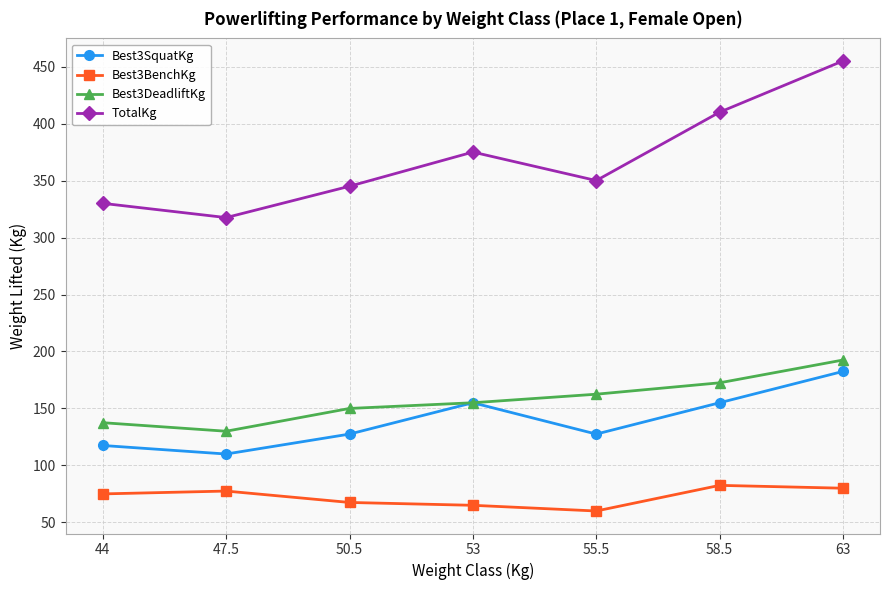

What is the spread (max minus min) of values at 63?

375.0